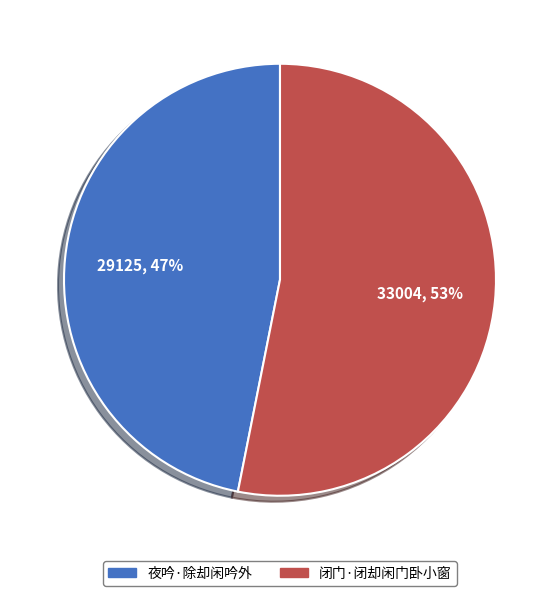

Does 夜吟·除却闲吟外 represent more than half of the total?

No